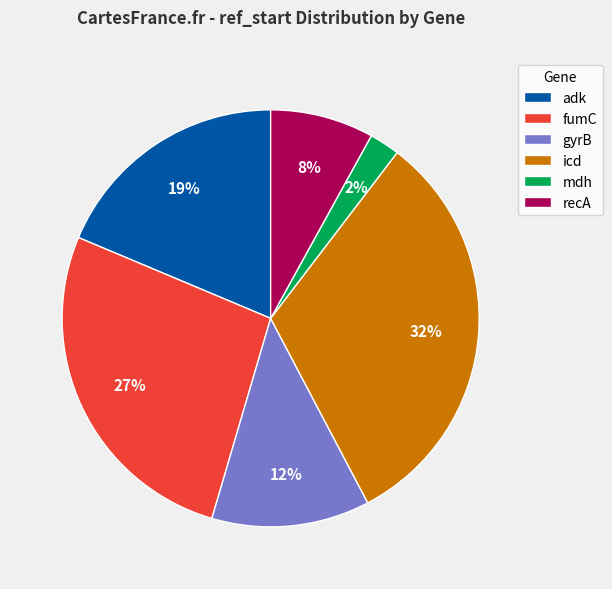

Which has a higher value, recA or gyrB?

gyrB